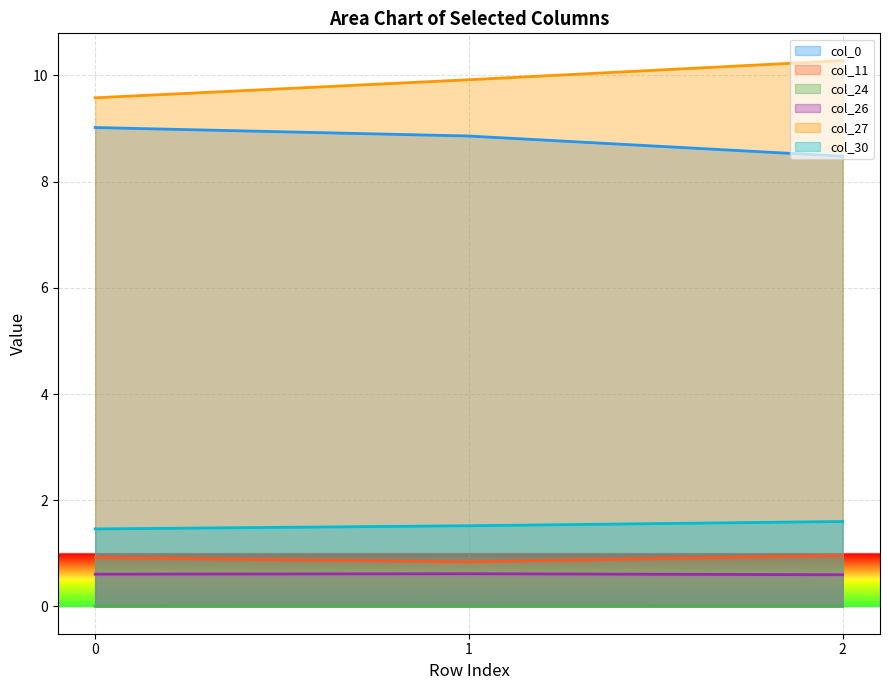

Rank the series at 2 from lowest to highest value.

col_24, col_26, col_11, col_30, col_0, col_27